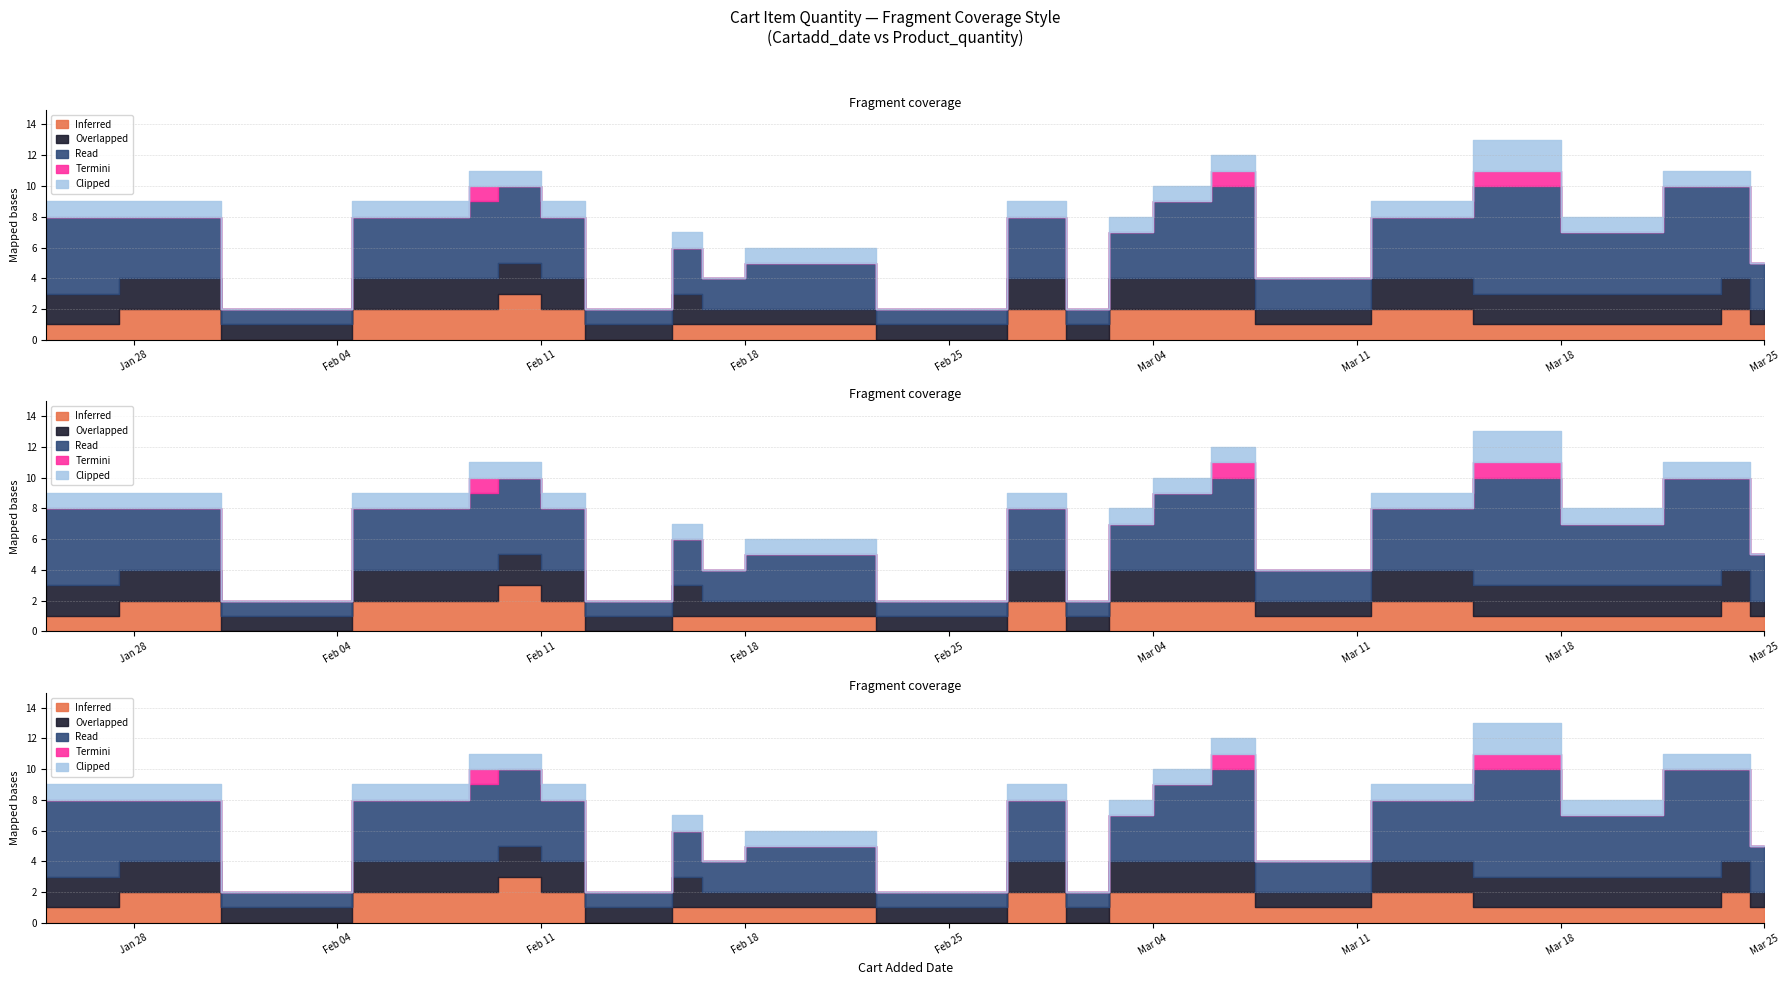

The Inferred series shows 2 at 2025-03-08. True or false?

False